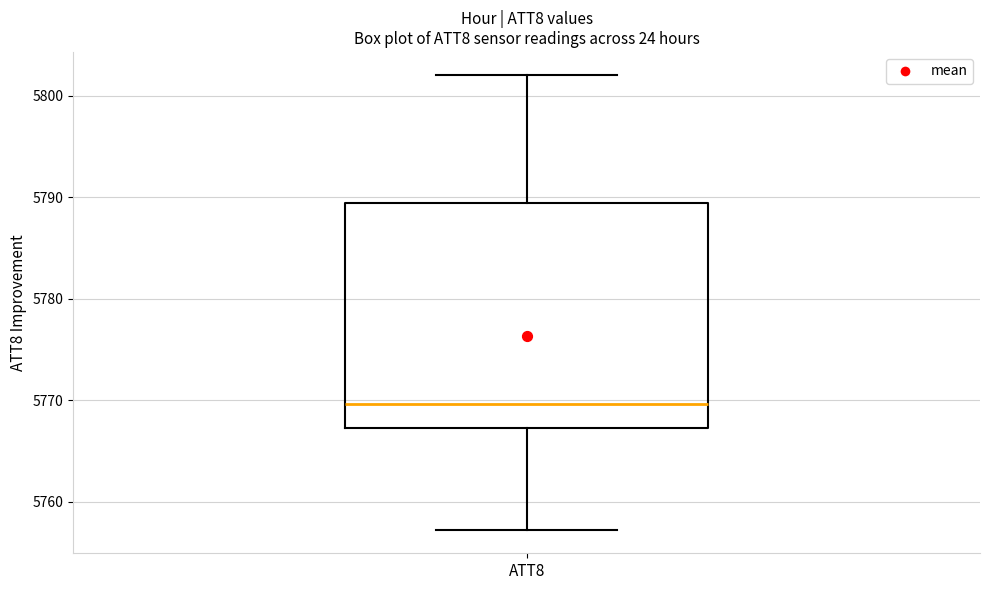

Where does the median line of the box for ATT8 sit on the y-axis? The values are not printed on the chart, so give them approximately, as read against the axis.

5770